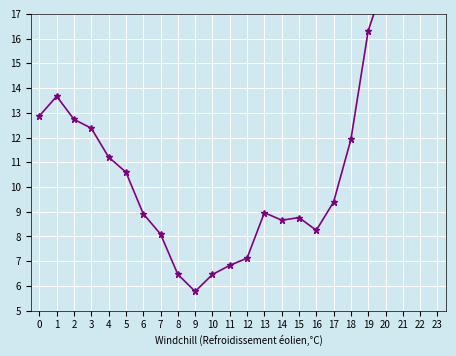

What is the ratio of the value at 19 to the value at 0?

1.3